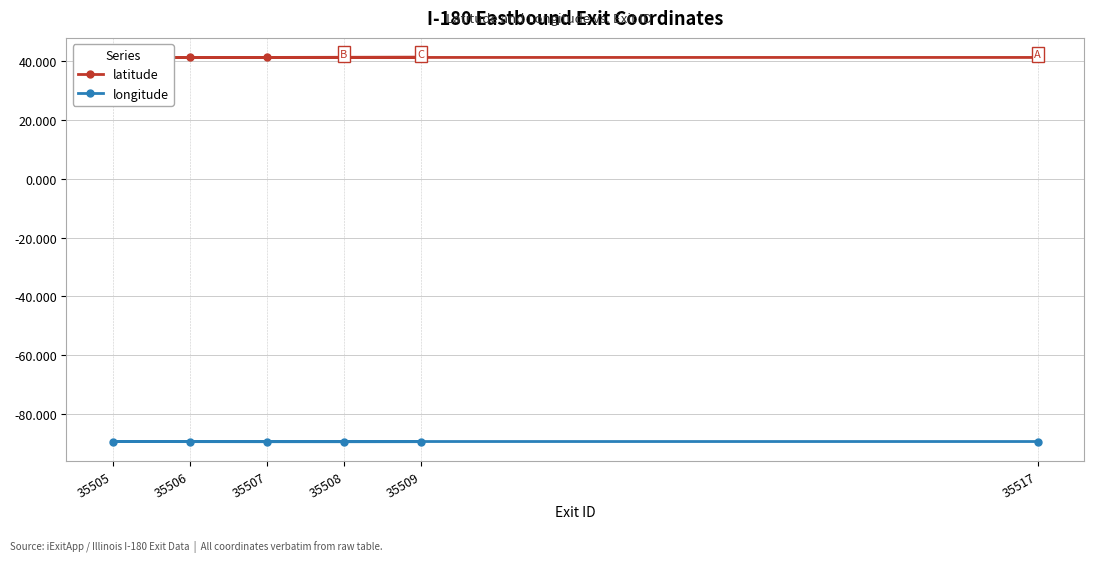

What are all the series names shown in the legend?

latitude, longitude